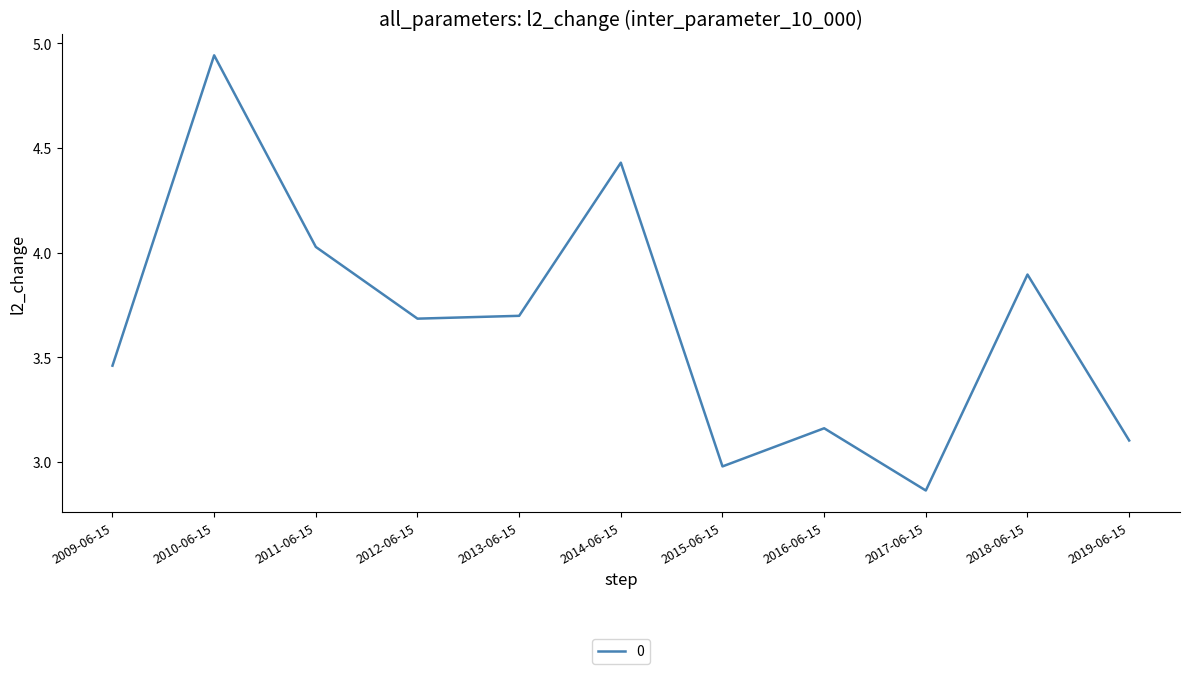

Does the chart display data point markers on the line(s)?

No